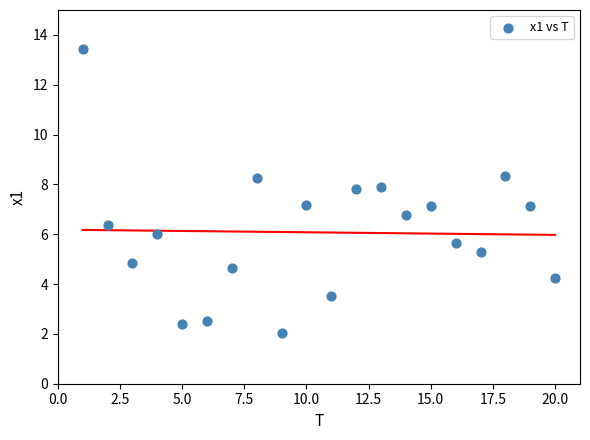

What is the range of X values (max minus min)?

19.0